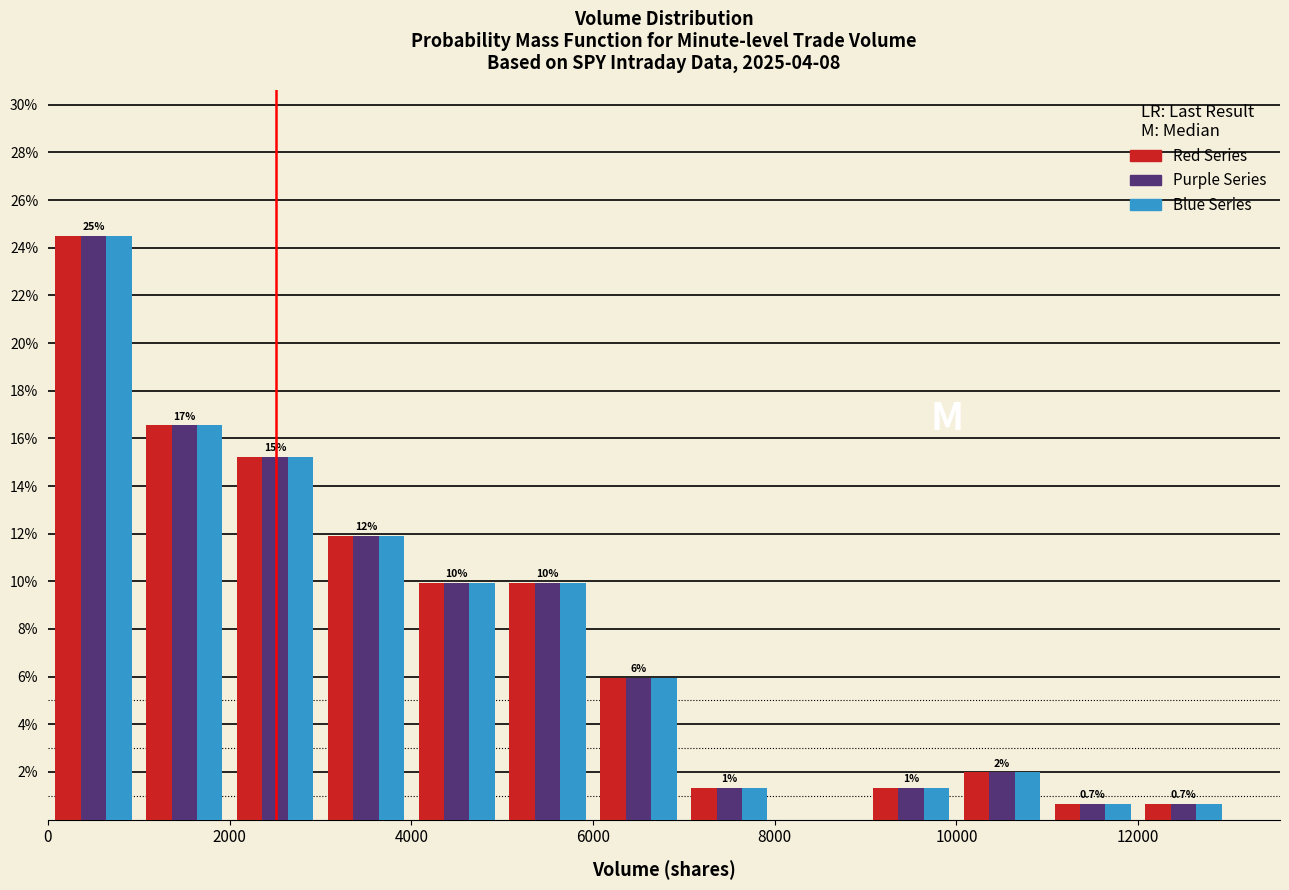

In the Purple Series series, which range on the x-axis has the tallest bar?

0 to 1000